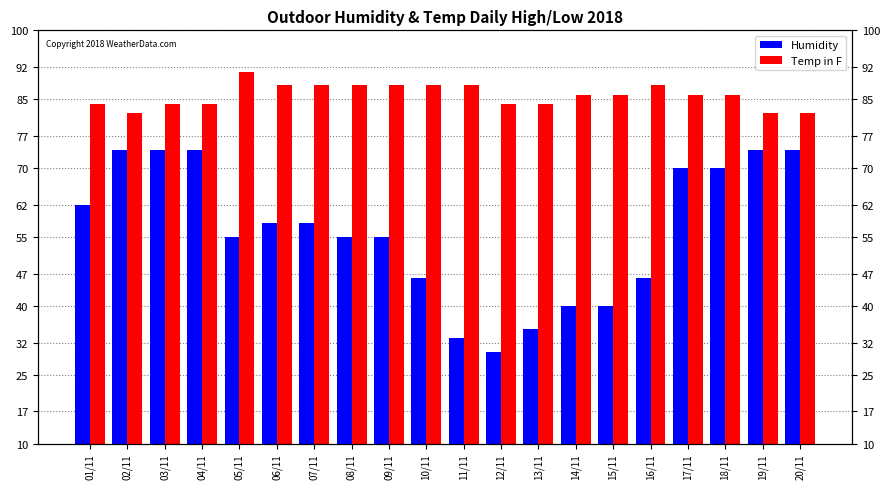

What are all the series names shown in the legend?

Humidity, Temp in F